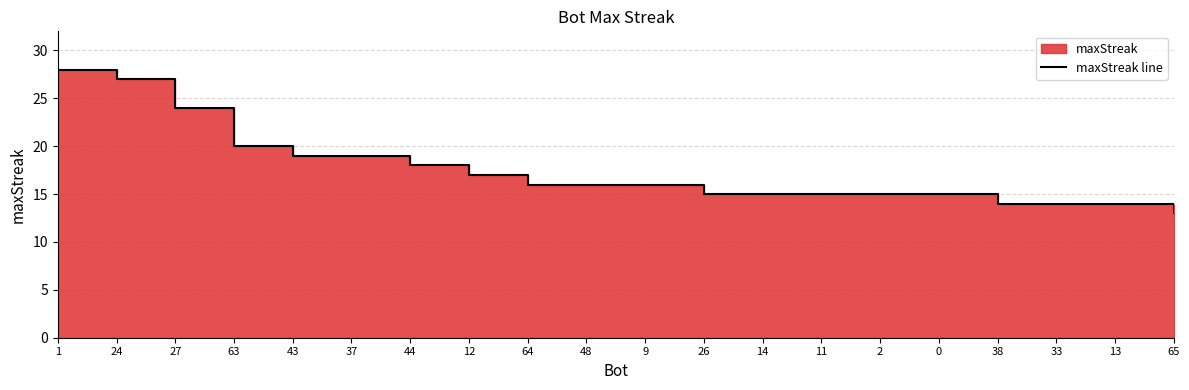

Reading left to right, transcribe all the data shown in this chart.

28	27	24	20	19	19	18	17	16	16	16	15	15	15	15	15	14	14	14	13